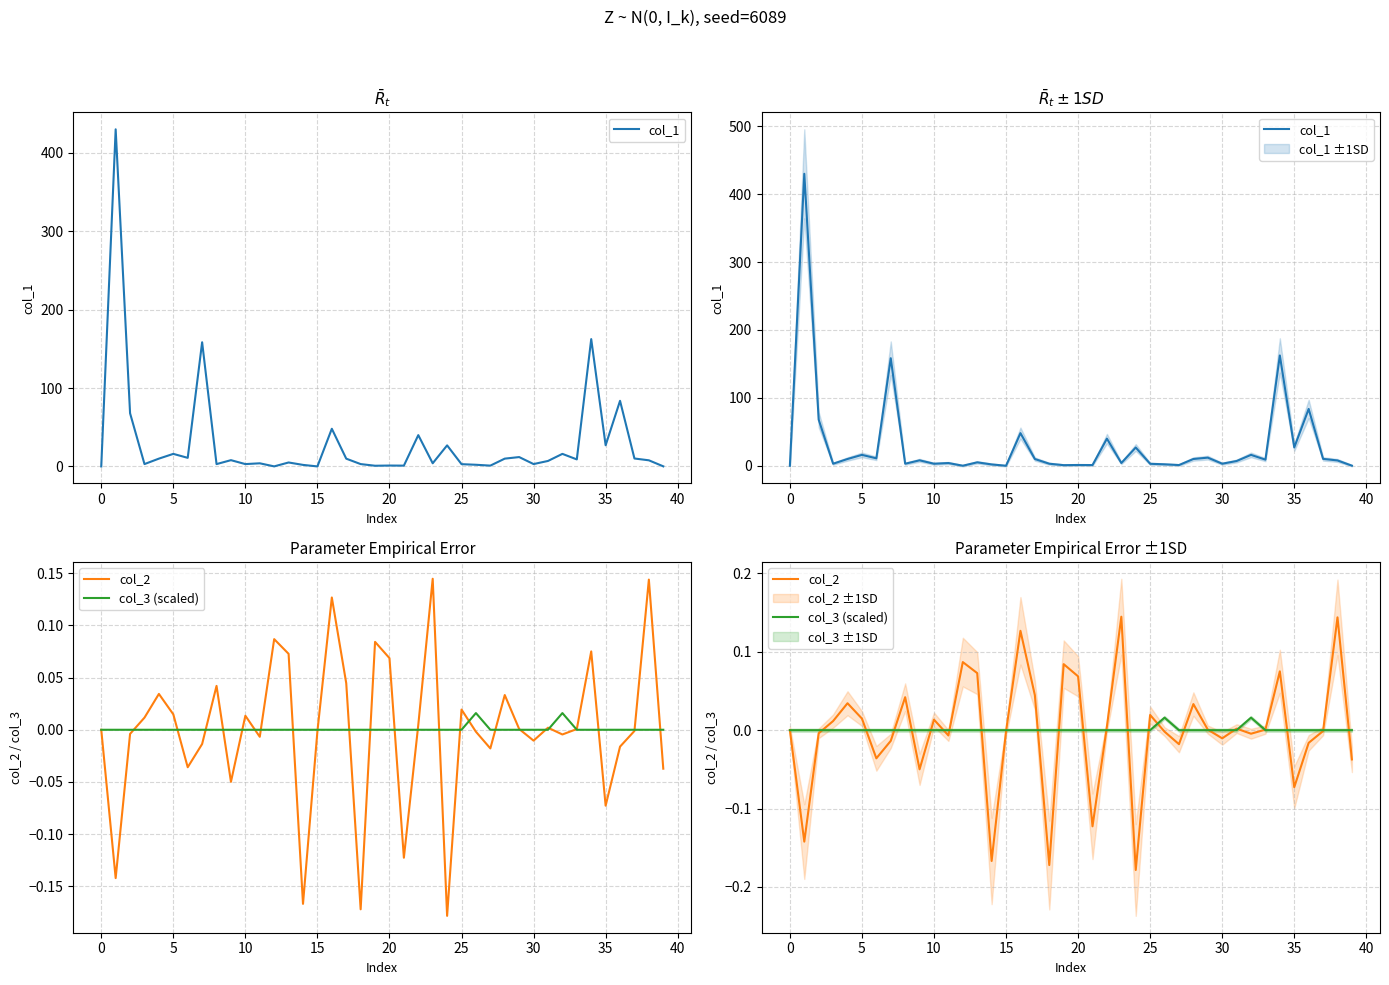

At 38, list the series in order from largest to smallest.

col_1, col_2, col_3 (scaled)